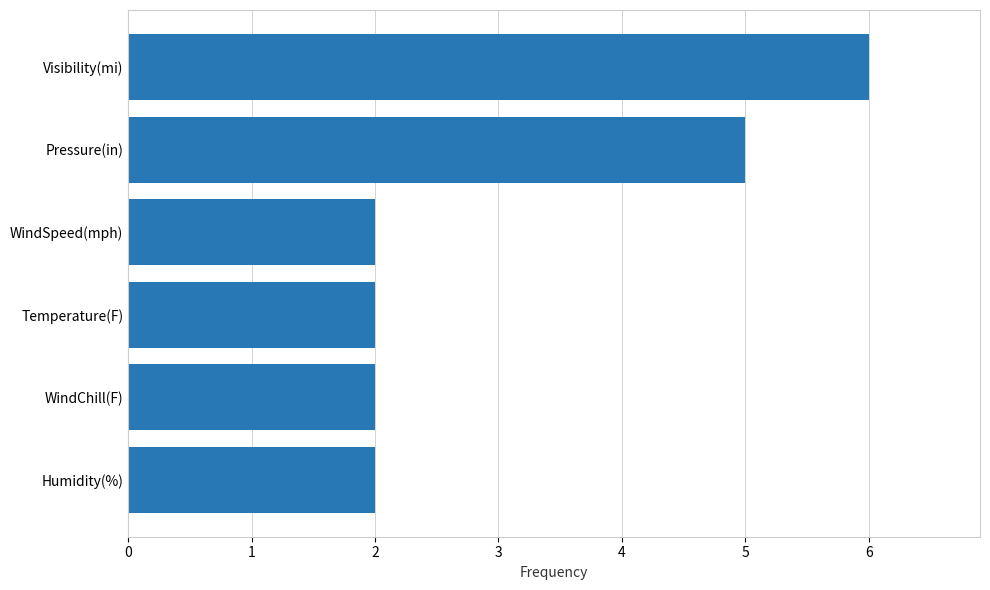

The chart shows a value of 2 at WindChill(F). True or false?

True